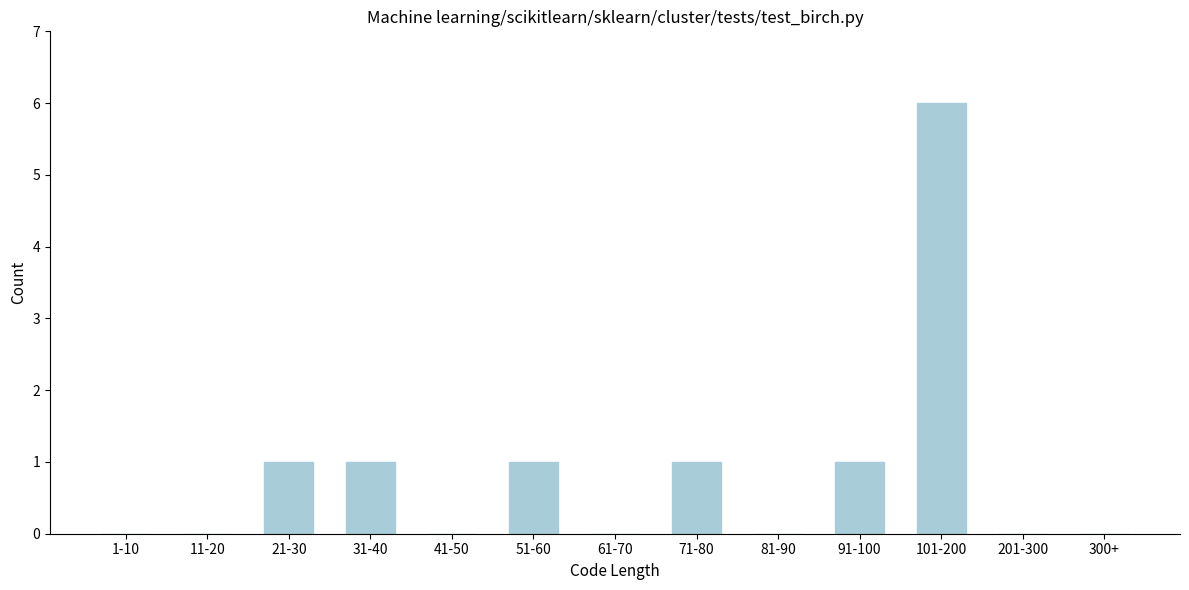

Reading left to right, list all the values displayed in this chart.

1-10=0	11-20=0	21-30=1	31-40=1	41-50=0	51-60=1	61-70=0	71-80=1	81-90=0	91-100=1	101-200=6	201-300=0	300+=0